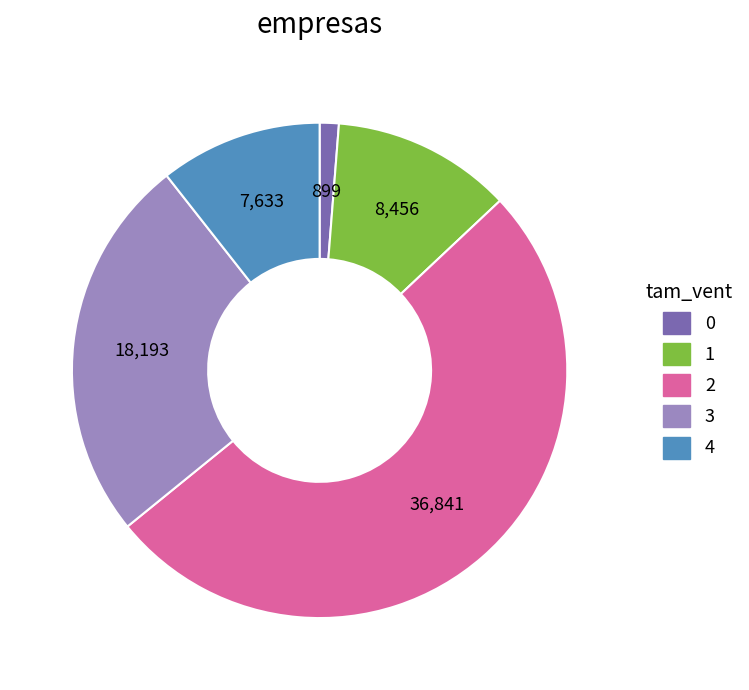

Is the sum of 3 and 0 greater than half?

No